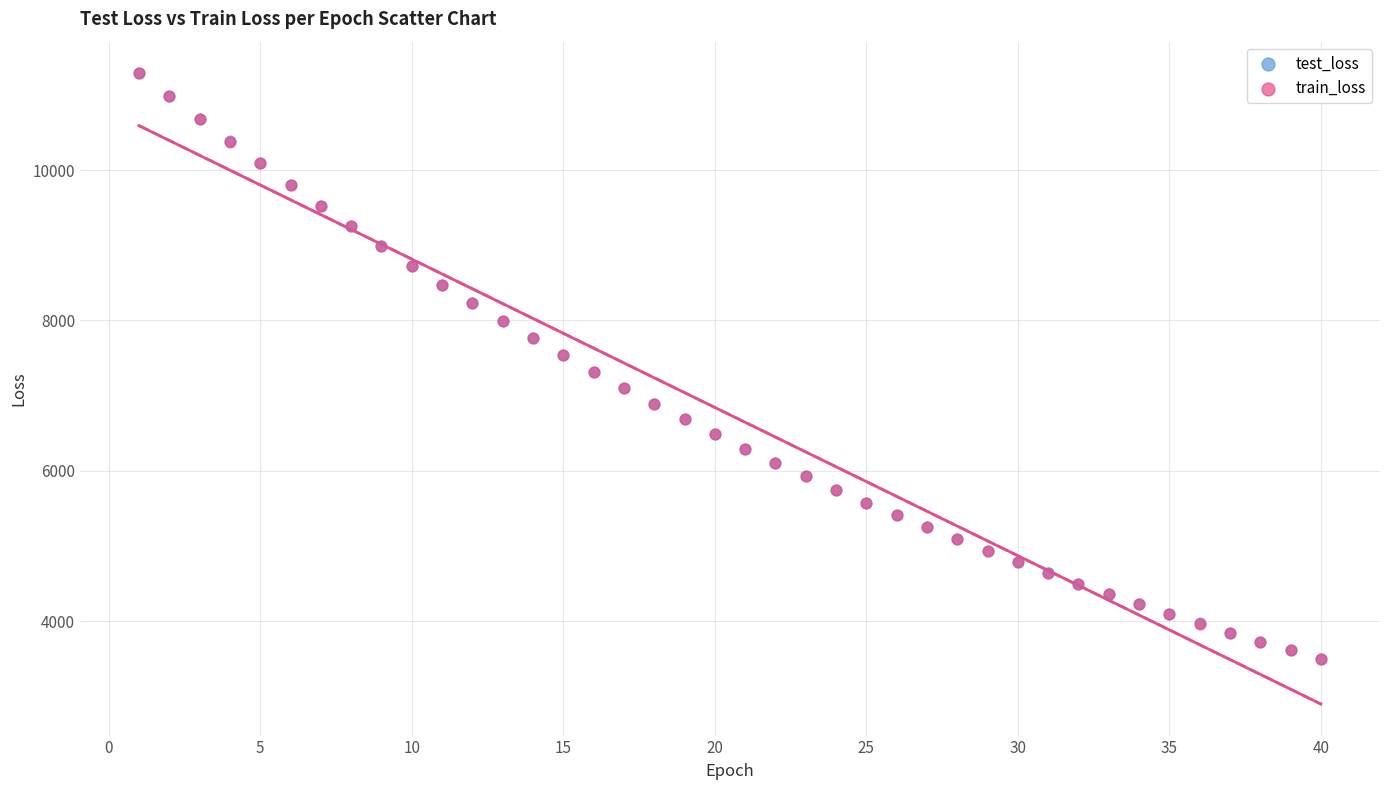

What are all the series names shown in the legend?

test_loss, train_loss